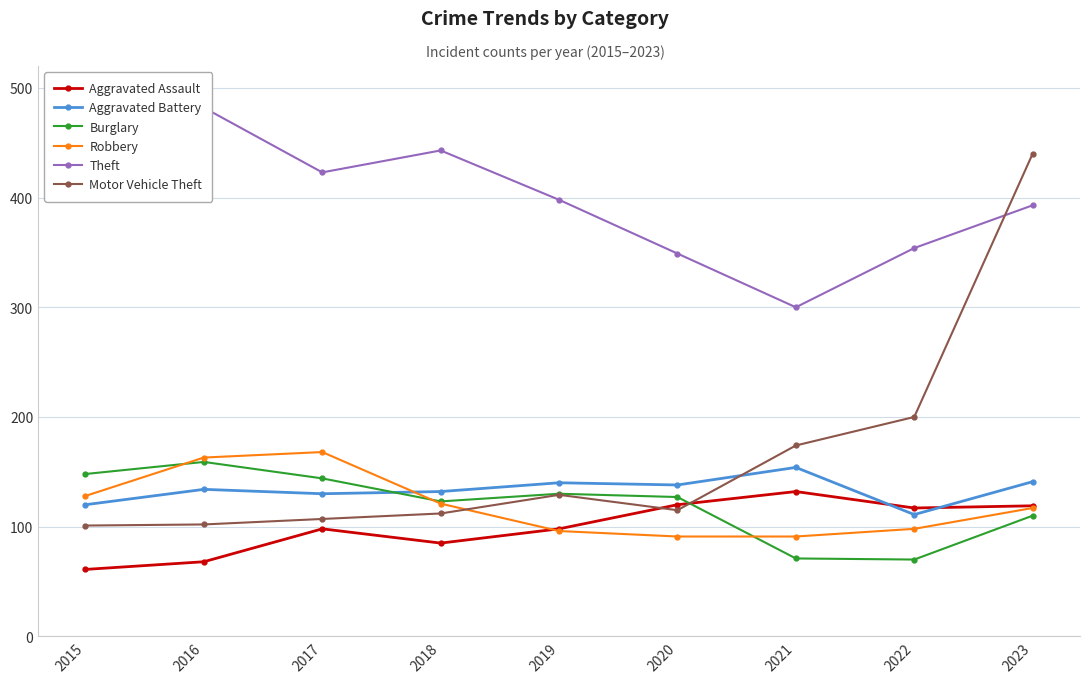

What is the sum of all Aggravated Assault values?

898